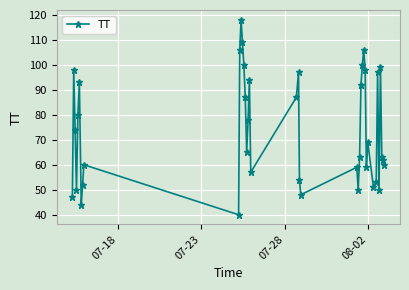

What is the greatest value displayed?

118